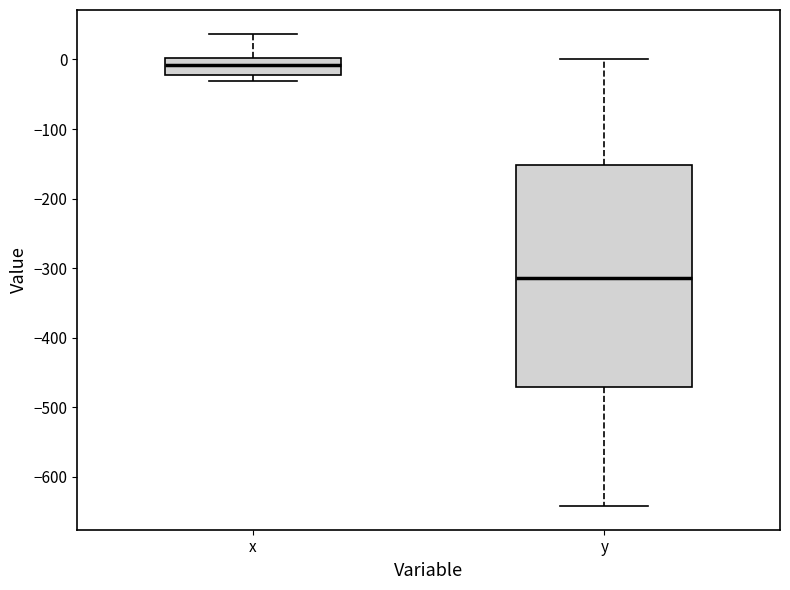

Which box has the highest median line?

x